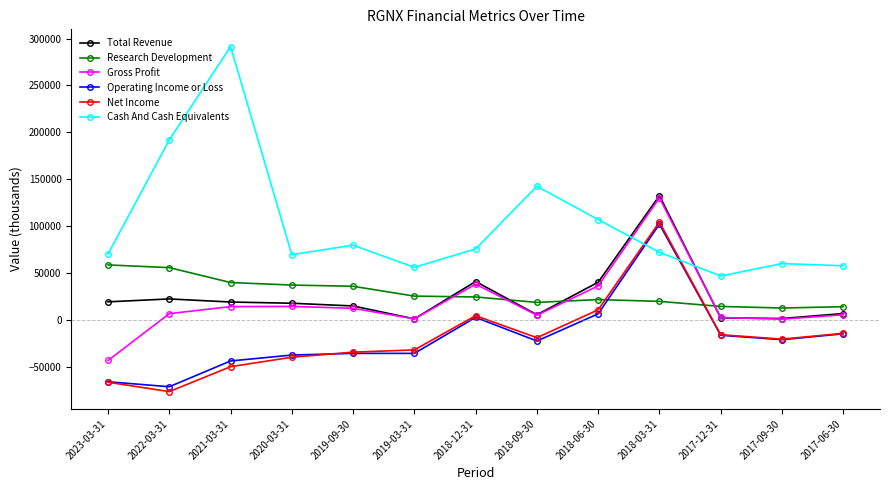

Is the value of Gross Profit at 2018-12-31 greater than the value of Total Revenue at 2023-03-31?

Yes